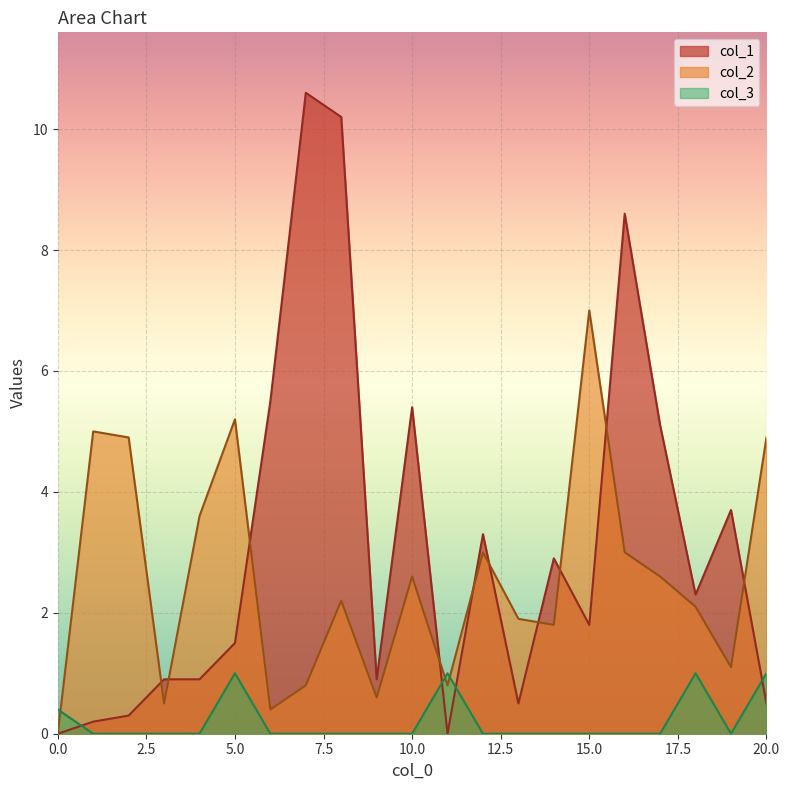

At which label does col_1 first exceed 1?

5.0